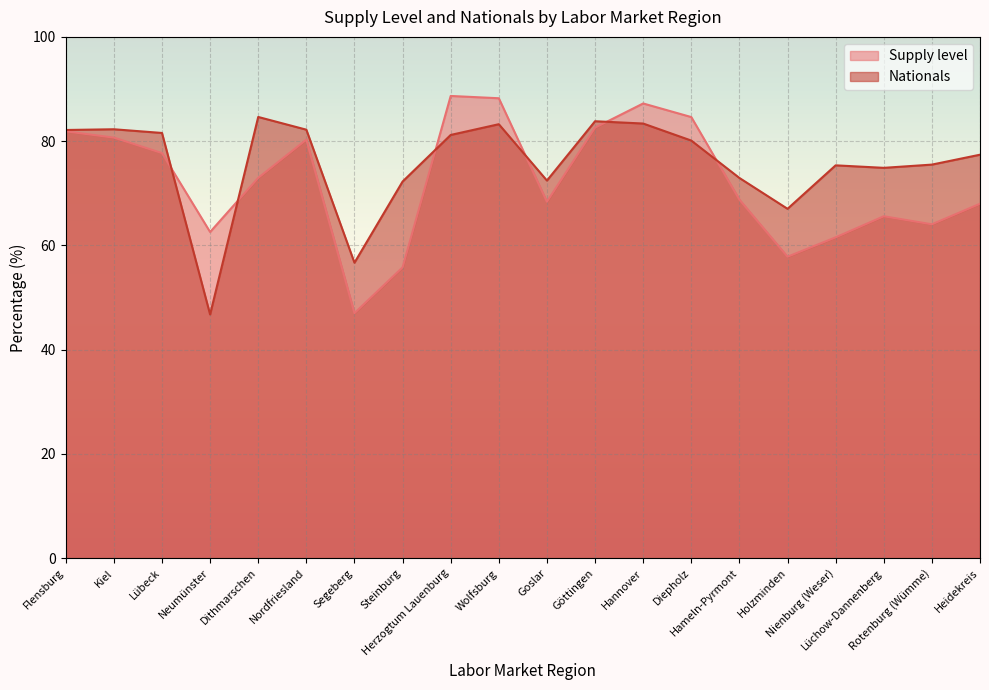

How many lines are shown in the chart?

2